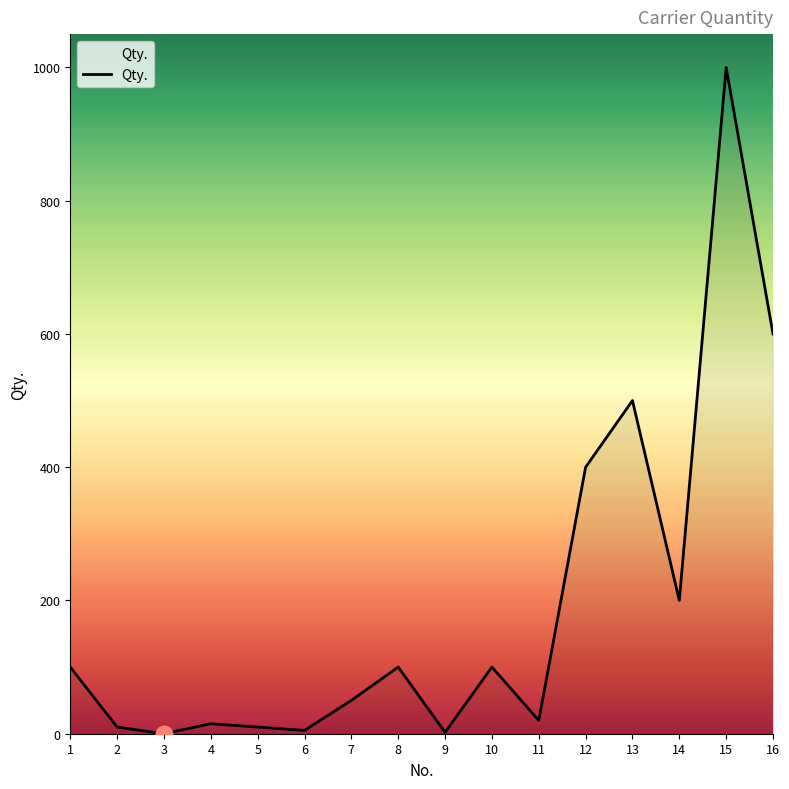

What is the sum of the values at 3 and 14?

200